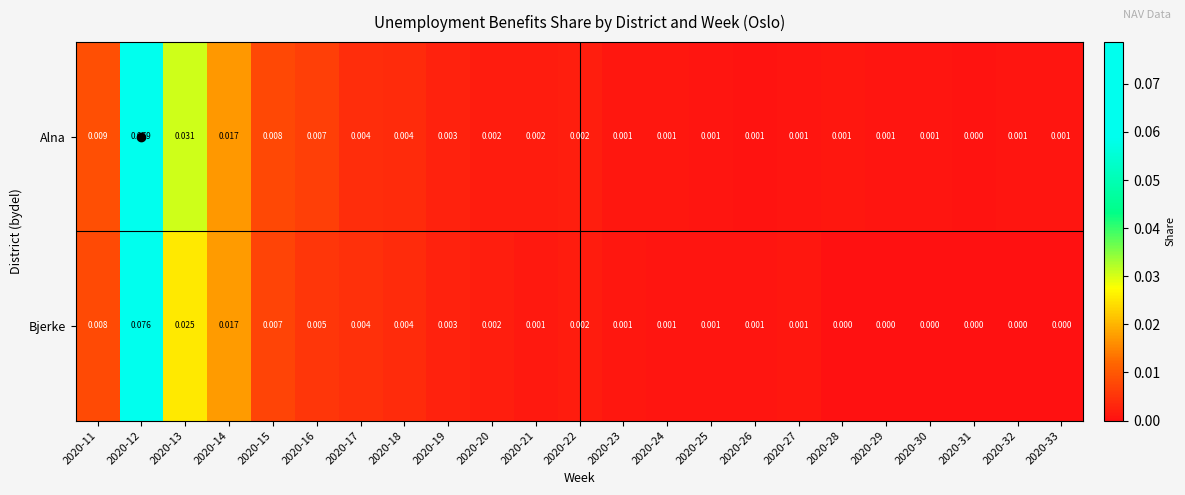

At which category does the chart reach its peak across all series?

2020-12